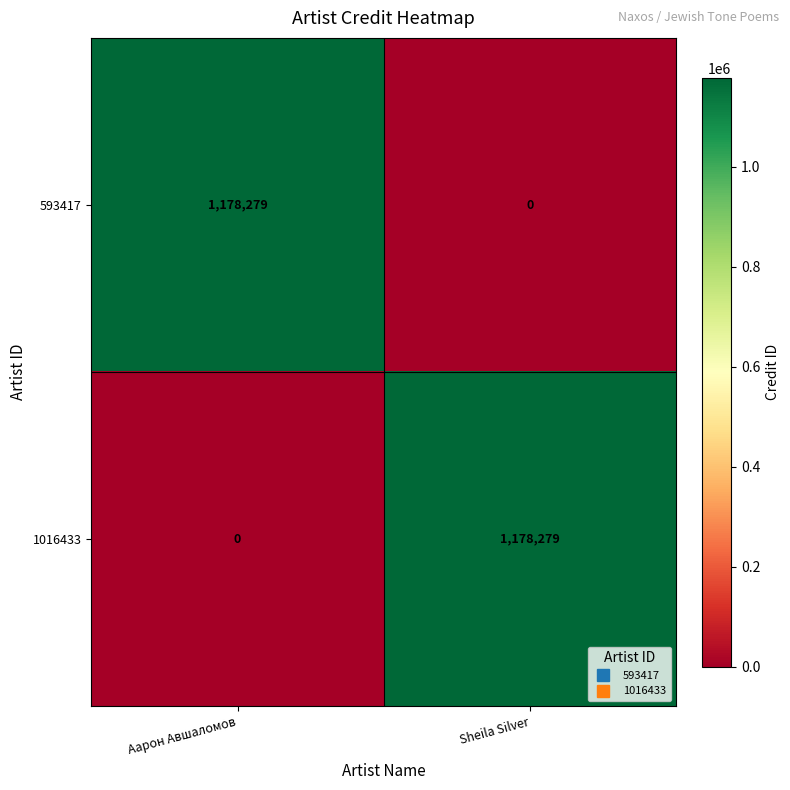

What is the total value across all series at Аарон Авшаломов?

1178279